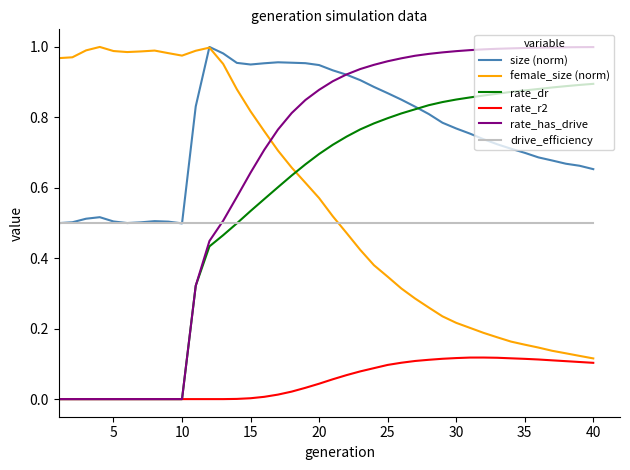

Which series has the largest total across all categories?

size (norm)